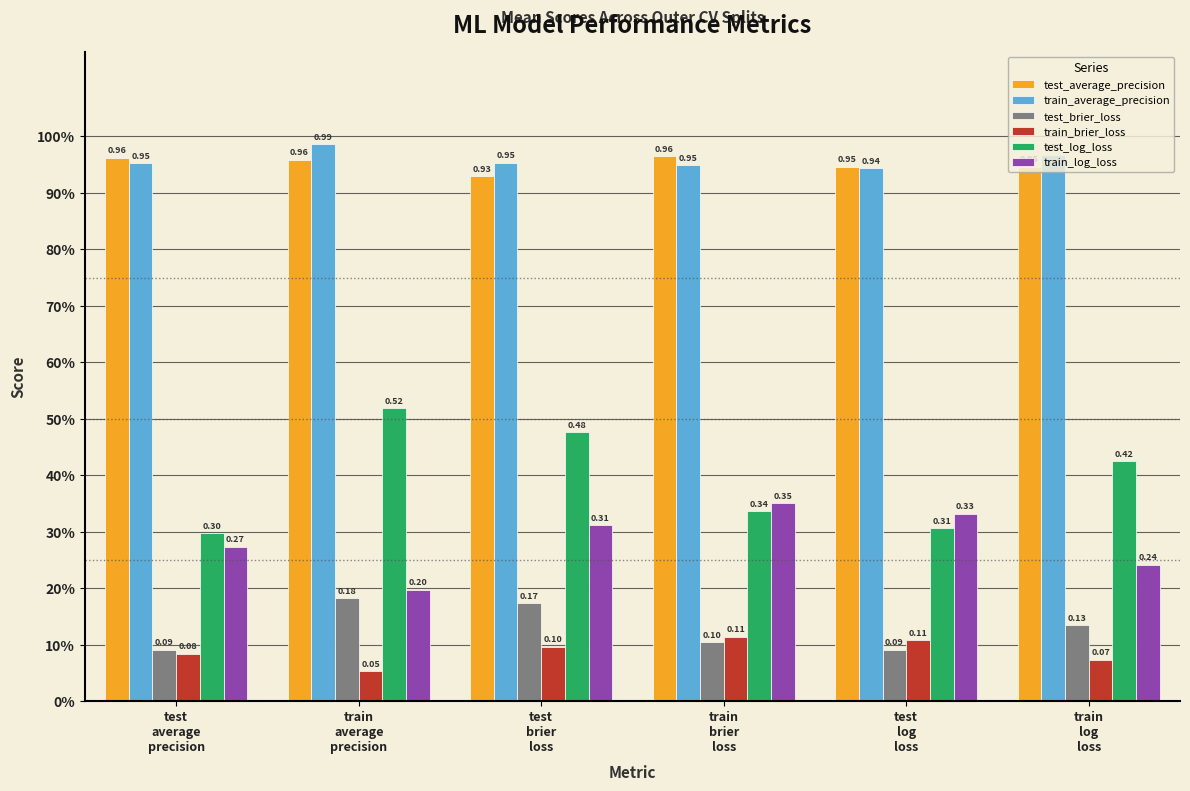

What is the label of the 5th bar from the left?

test
log
loss